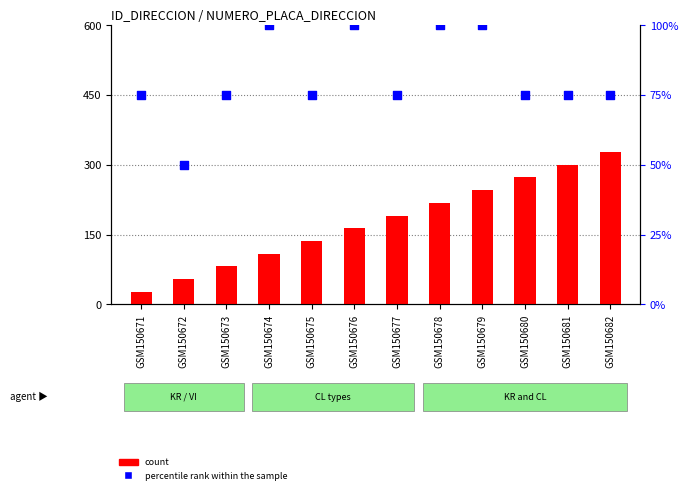

What are all the series names shown in the legend?

count, percentile rank within the sample